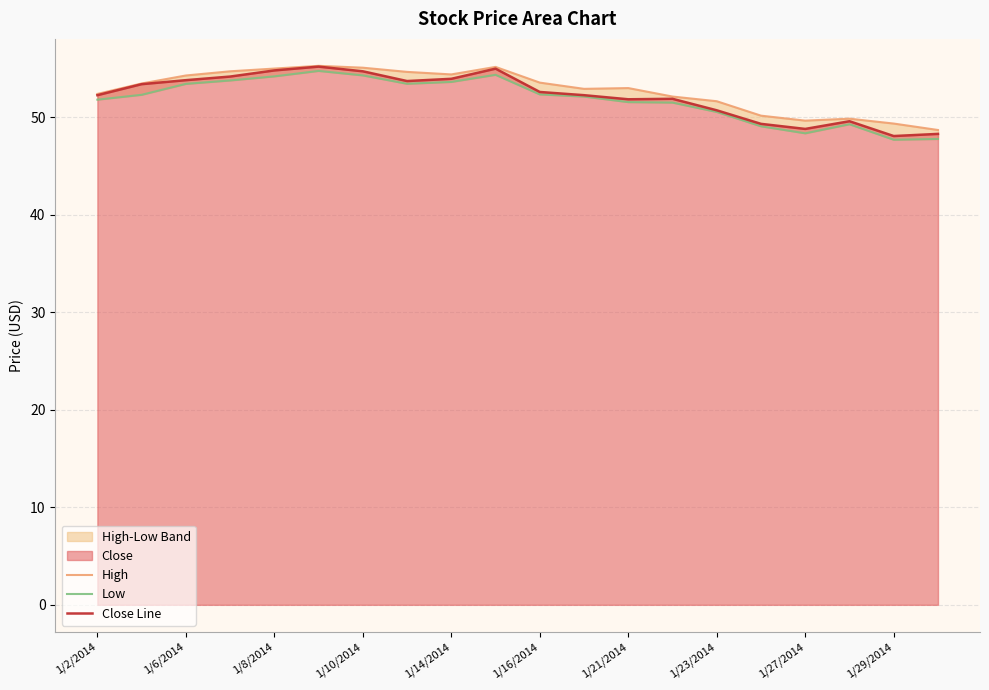

Which series has the largest total across all categories?

High